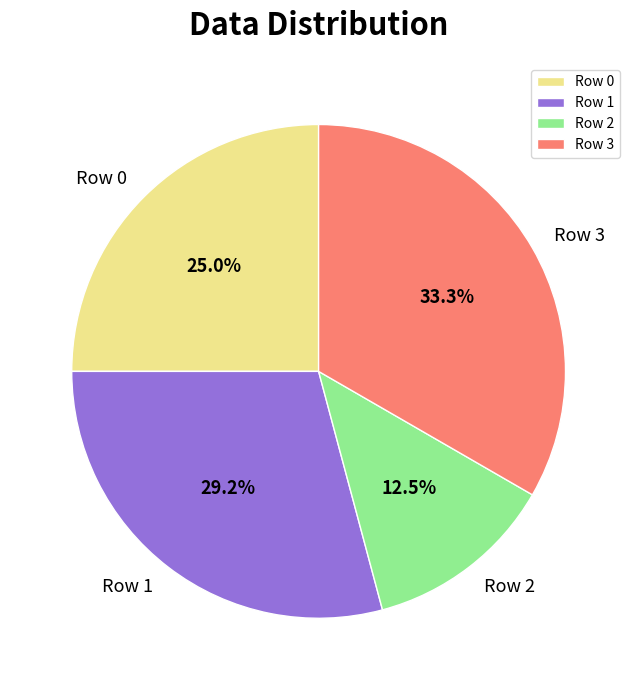

Do Row 2 and Row 3 together represent more than half of the pie?

No